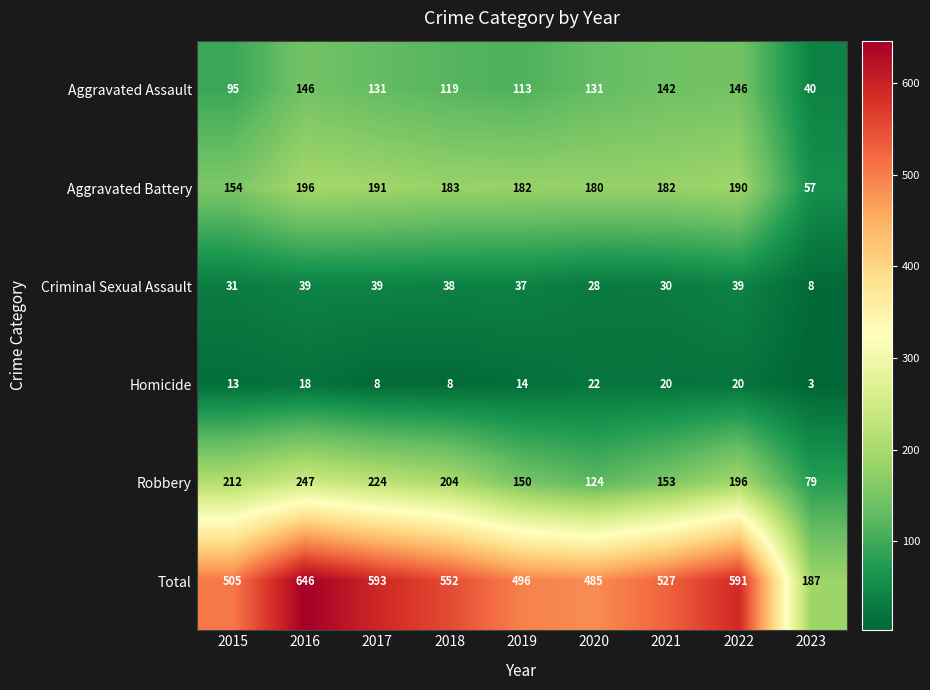

What is the difference between the highest and lowest values at 2017?

585